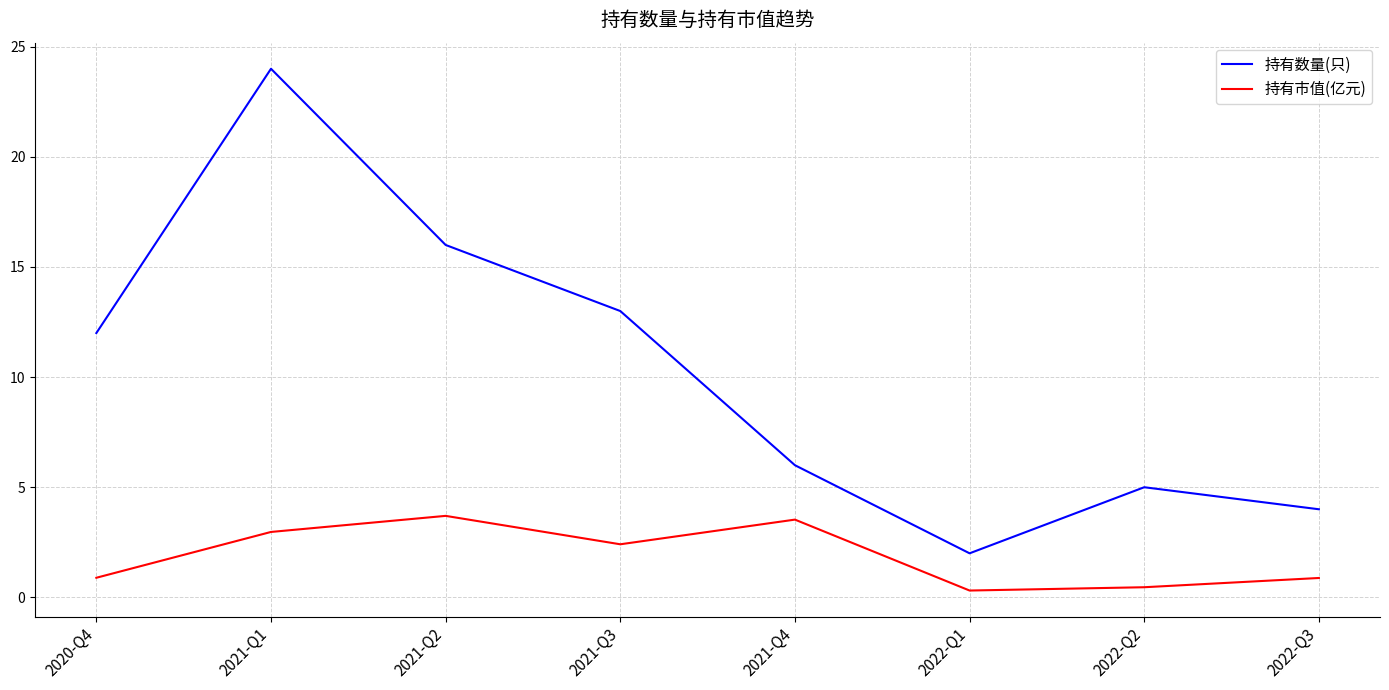

Reading left to right, list all the values displayed in this chart.

持有数量(只): 2020-Q4=12.0	2021-Q1=24.0	2021-Q2=16.0	2021-Q3=13.0	2021-Q4=6.0	2022-Q1=2.0	2022-Q2=5.0	2022-Q3=4.0
持有市值(亿元): 2020-Q4=0.9	2021-Q1=3.0	2021-Q2=3.7	2021-Q3=2.4	2021-Q4=3.5	2022-Q1=0.3	2022-Q2=0.5	2022-Q3=0.9